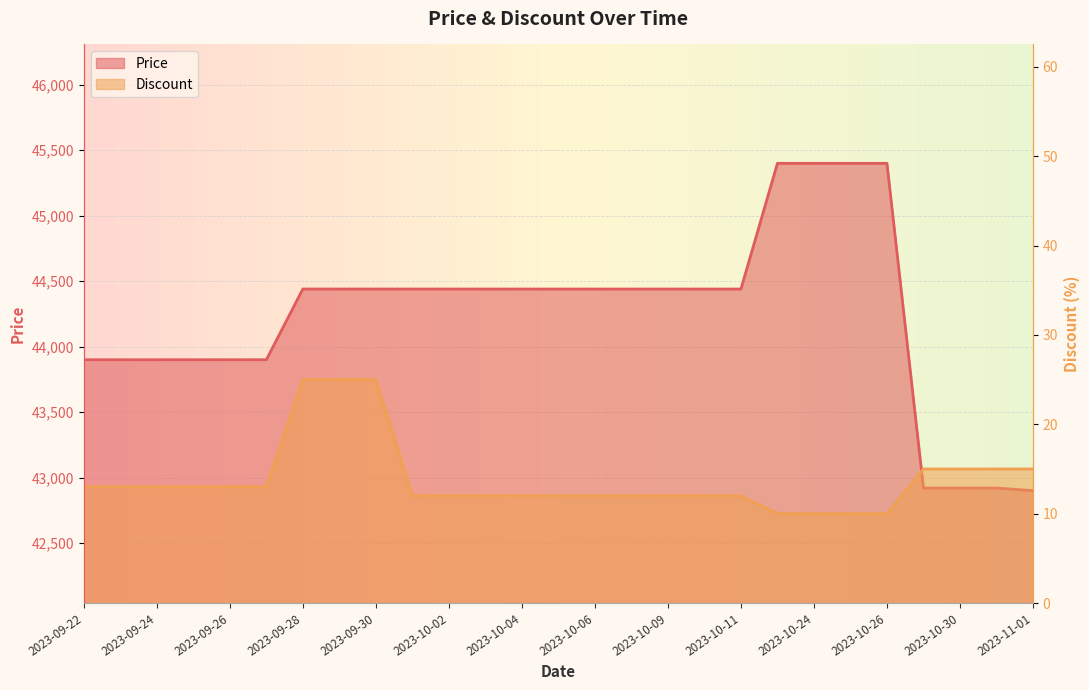

Where does the Price series first go above 44440?

2023-10-23